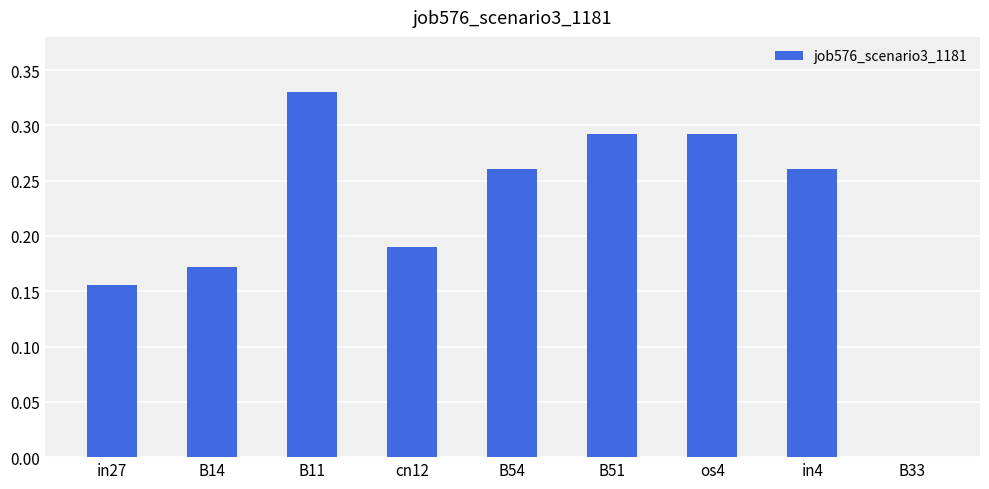

The value at cn12 is 0.3. True or false?

False